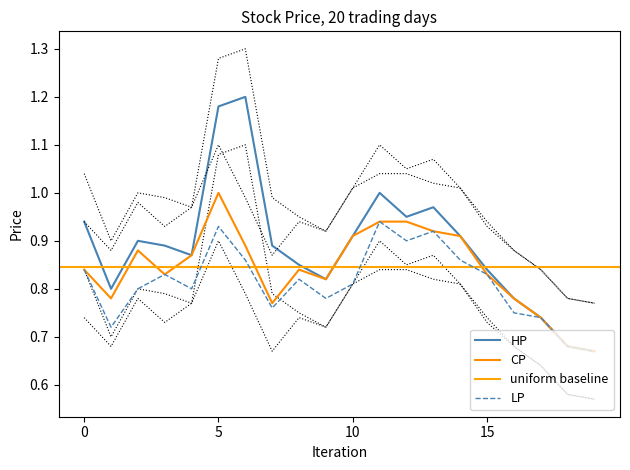

Rank the series by their average value, from highest to lowest.

HP, CP, LP